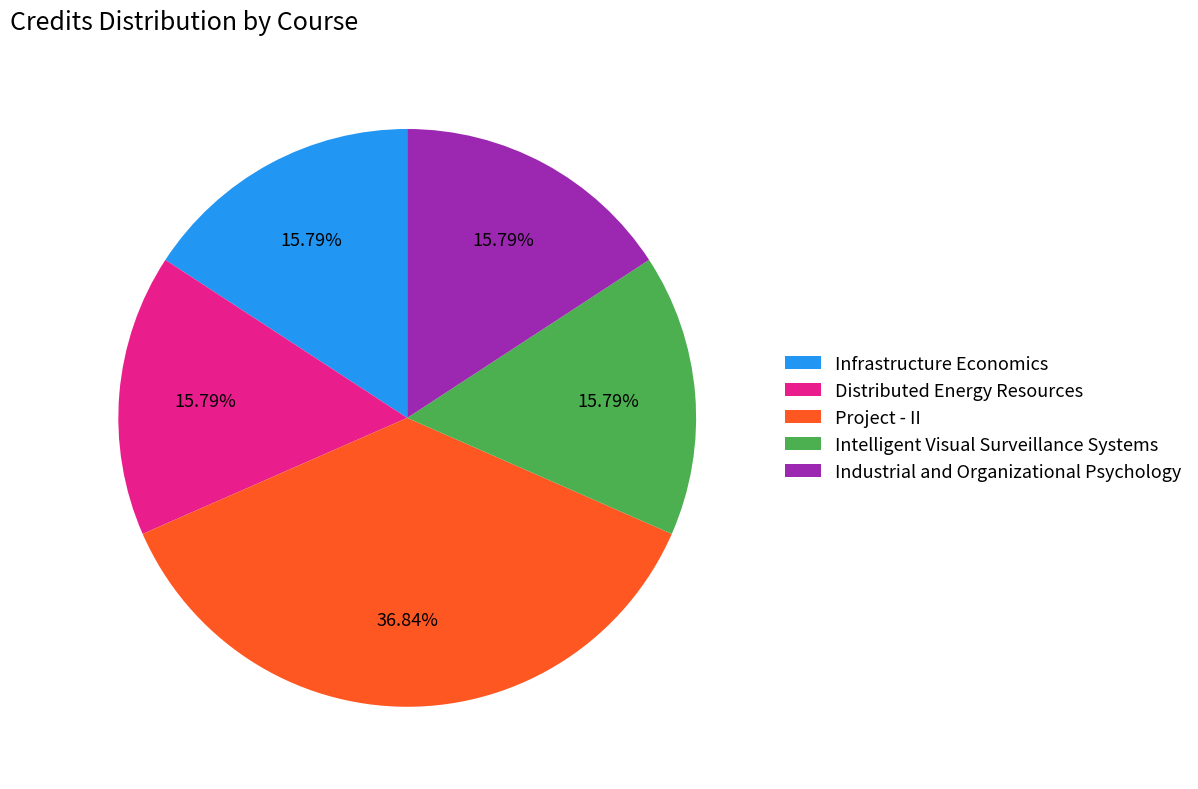

What is the largest slice in the pie chart?

Project - II